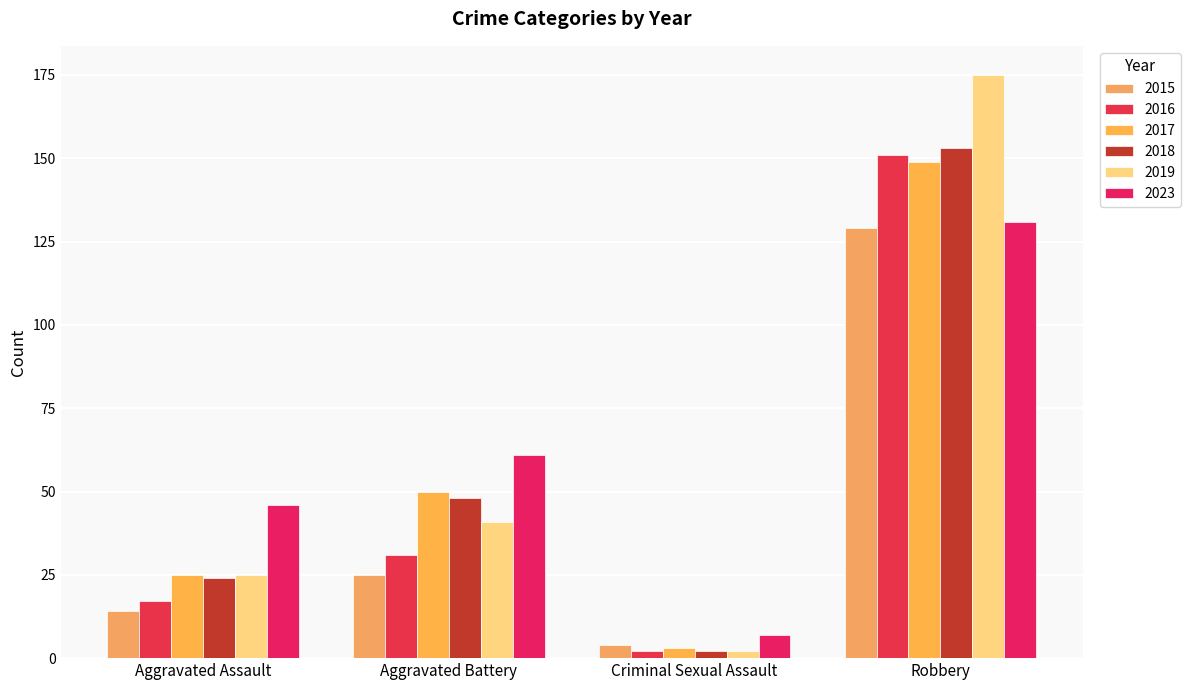

What is the highest value of the 2023 series?

131